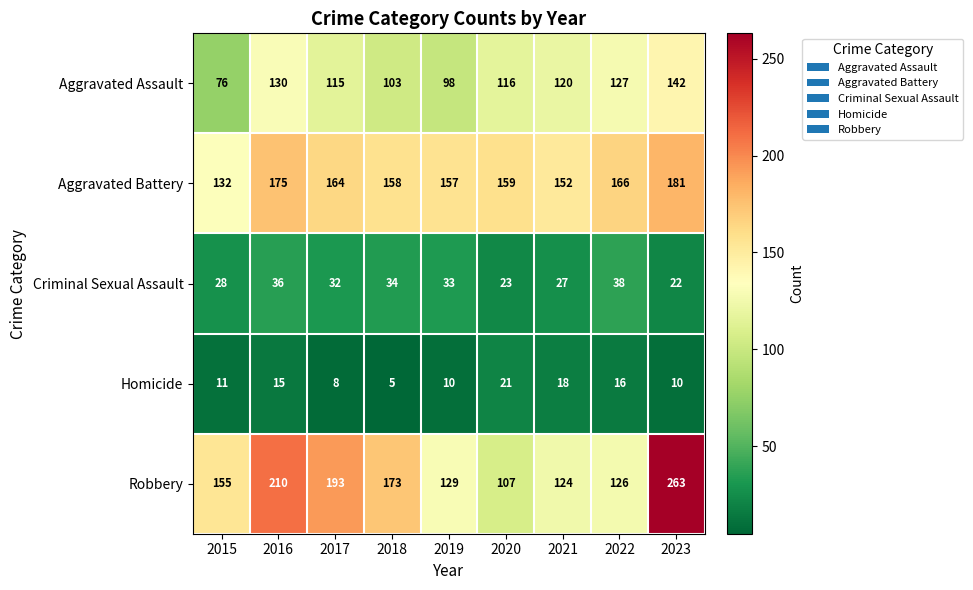

At which label does Aggravated Battery reach its minimum?

2015